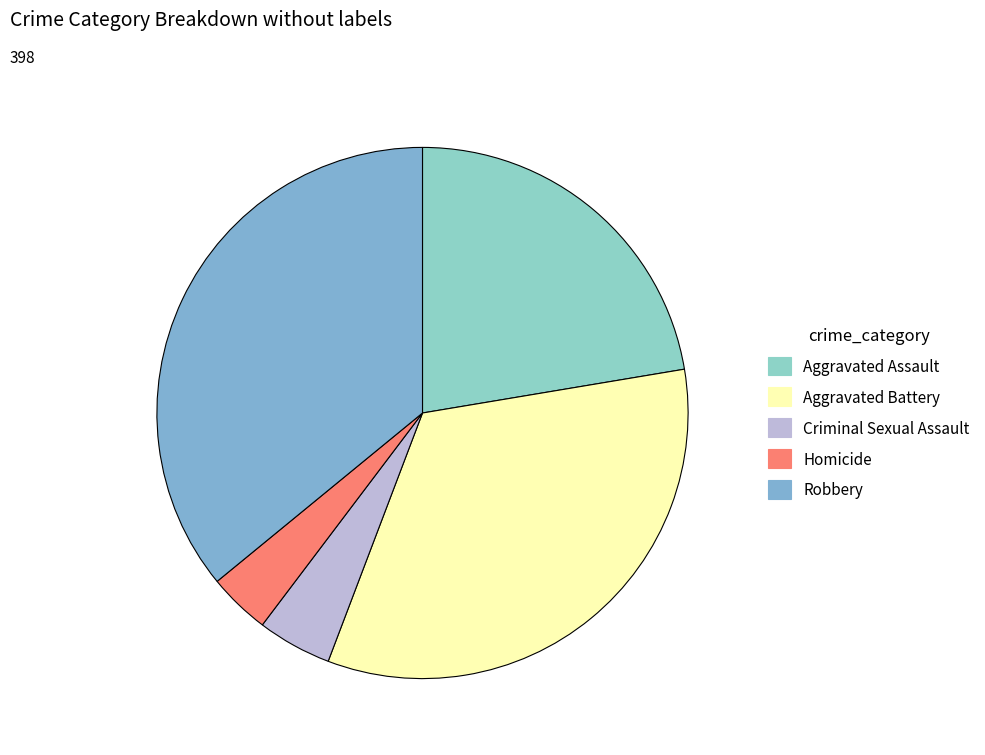

How many slices are in this pie chart?

5